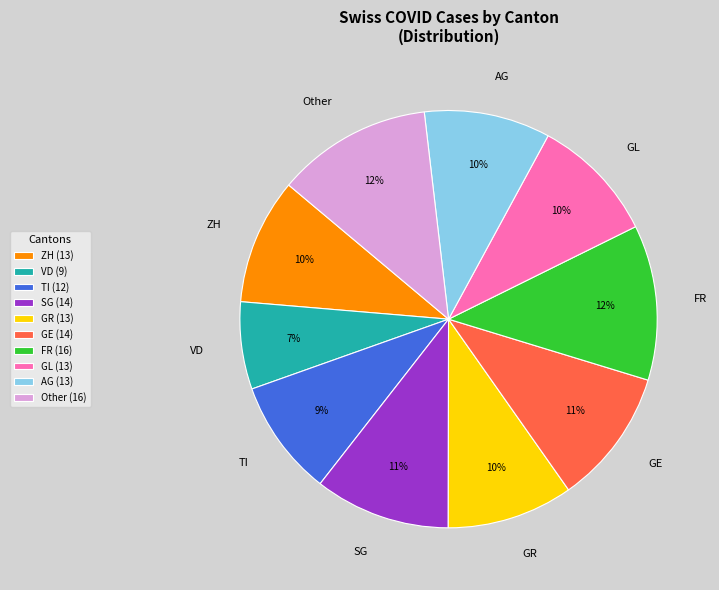

To the nearest percent, what percentage of the pie is ZH?

10%